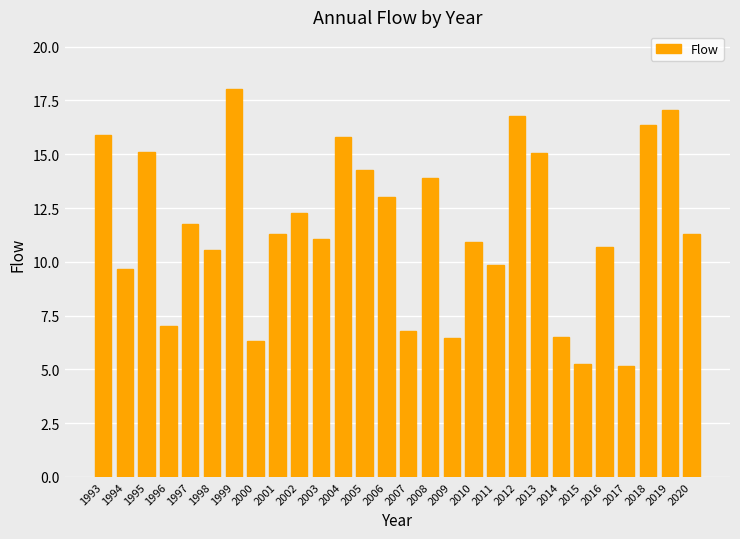

What is the difference between the second highest and minimum values?

11.9